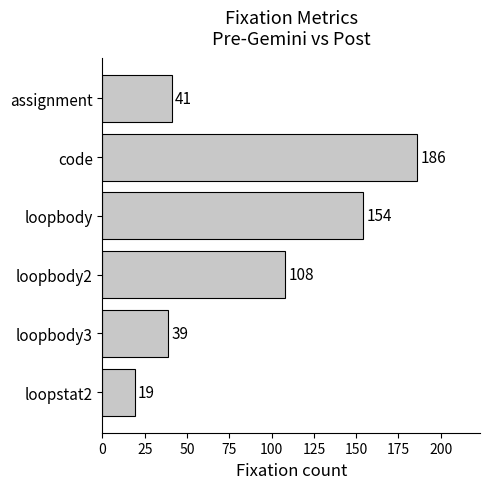

At which label is the value closest to 102?

loopbody2